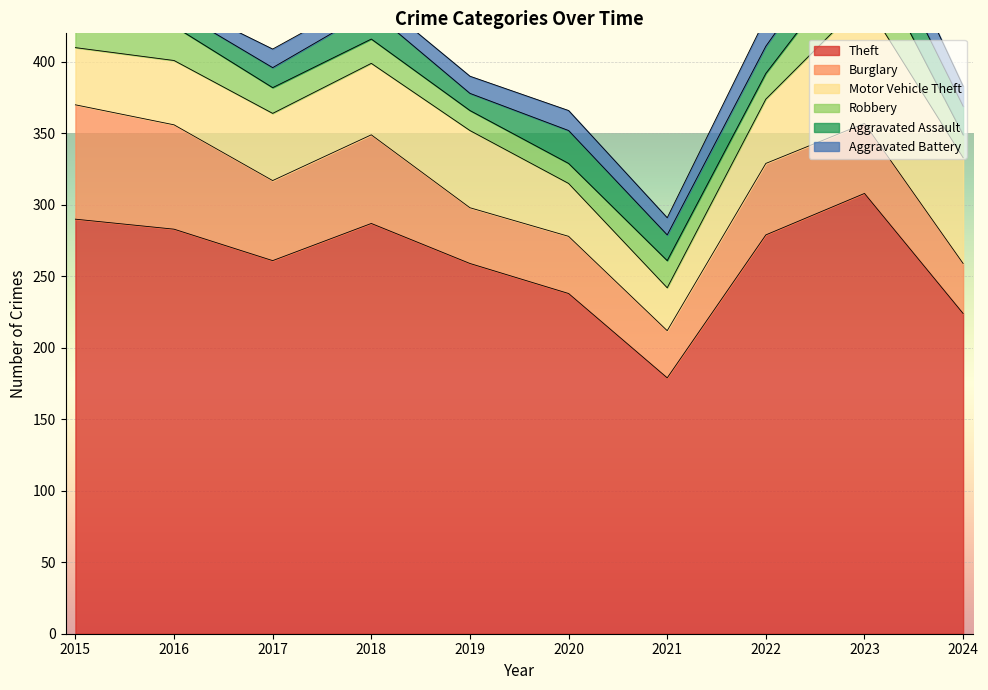

At how many categories does at least one series exceed 265?

5